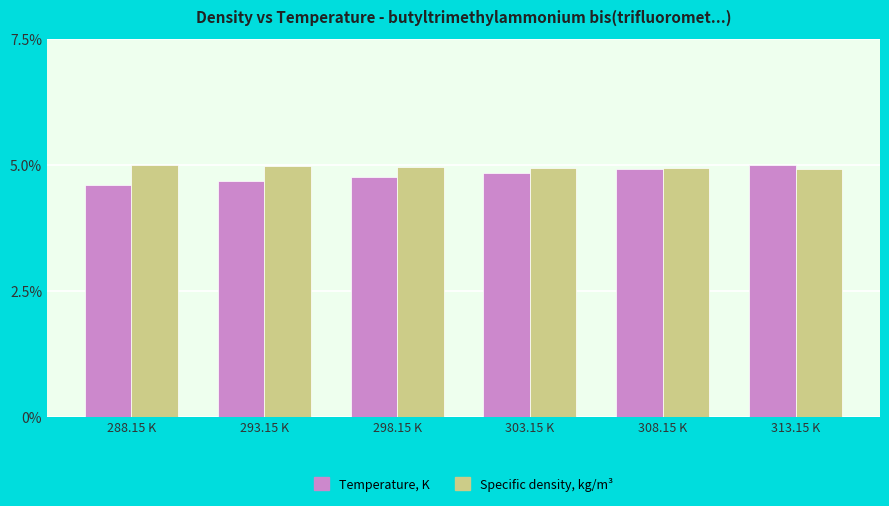

Does the chart contain stacked bars?

No